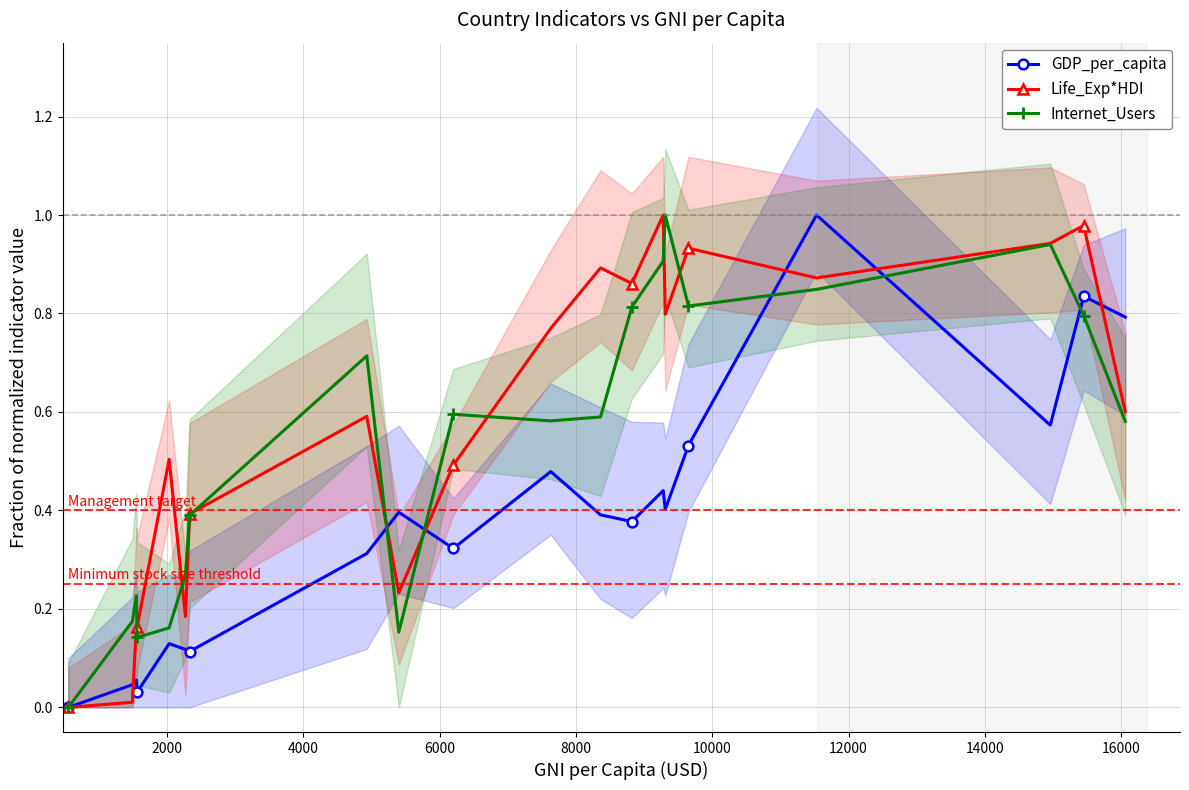

What are all the series names shown in the legend?

GDP_per_capita, Life_Exp*HDI, Internet_Users